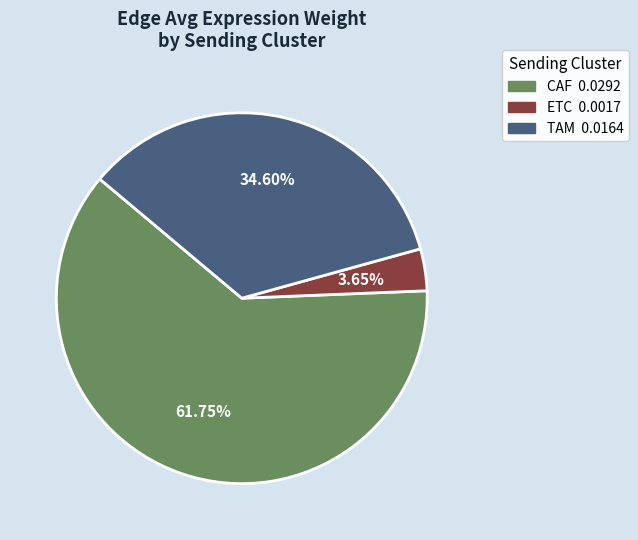

What is the ratio of the value at TAM to the value at ETC?

9.5